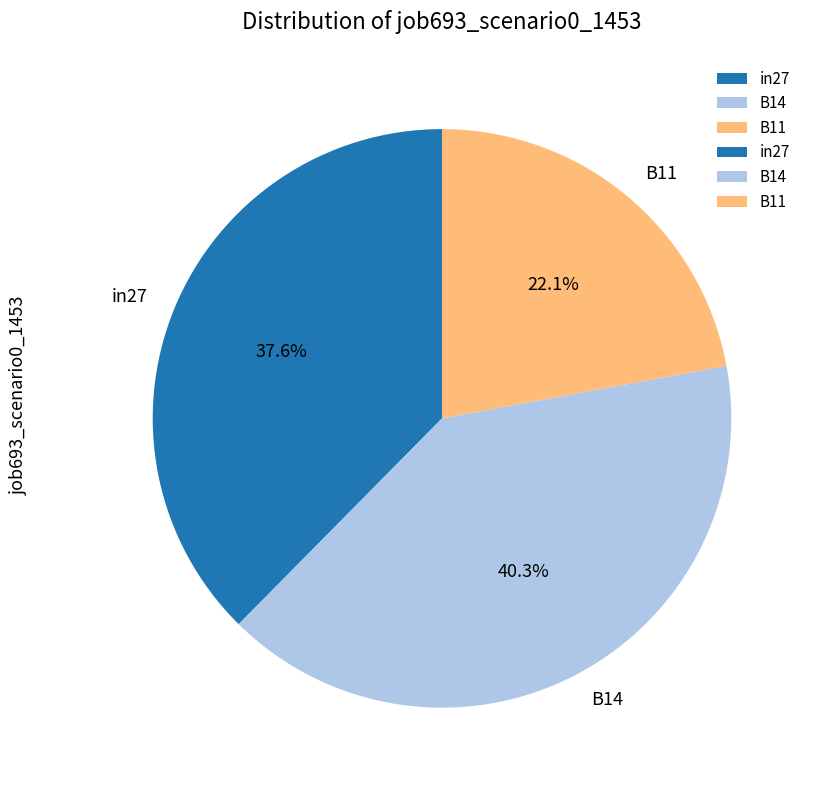

Which has a higher value, in27 or B11?

in27